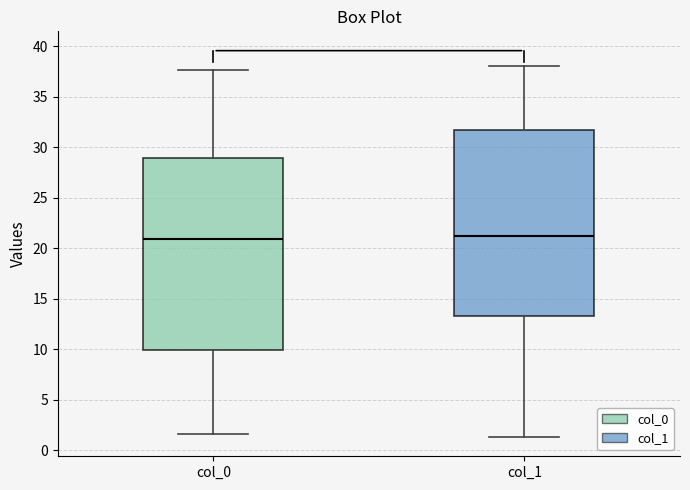

Reading left to right, read every box against the y-axis: the position of its median line, the range the box covers, and the ends of its whiskers. The values are not printed on the chart, so give them approximately, as read against the axis.

col_0: median 21.0, box 10.0 to 29.0, whiskers 1.5 to 37.5
col_1: median 21.0, box 13.5 to 31.5, whiskers 1.5 to 38.0